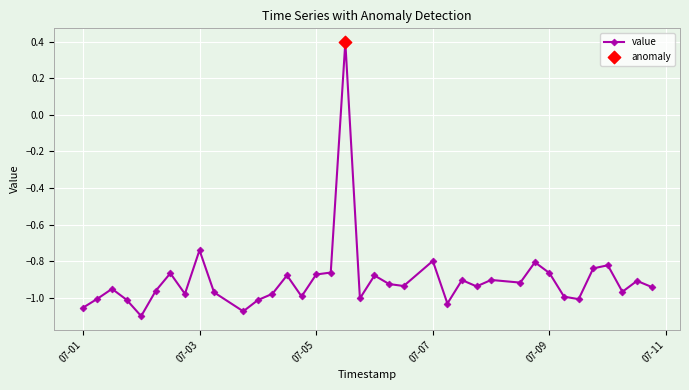

What is the difference between the maximum and minimum values?

1.5